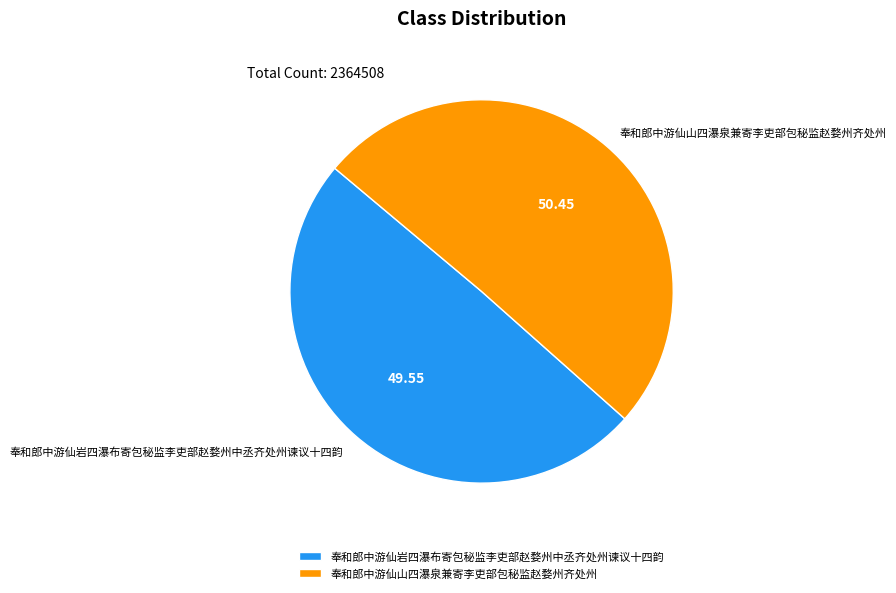

Which slice represents more than half of the pie?

奉和郎中游仙山四瀑泉兼寄李吏部包秘监赵婺州齐处州